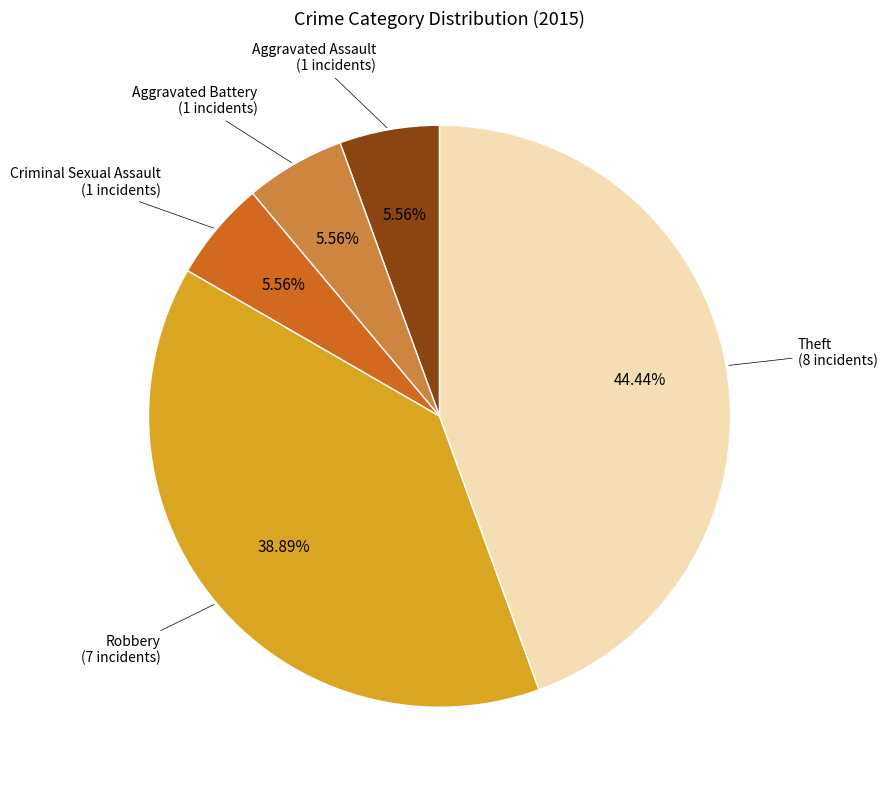

What is the total percentage of Robbery and Criminal Sexual Assault?

44.4%